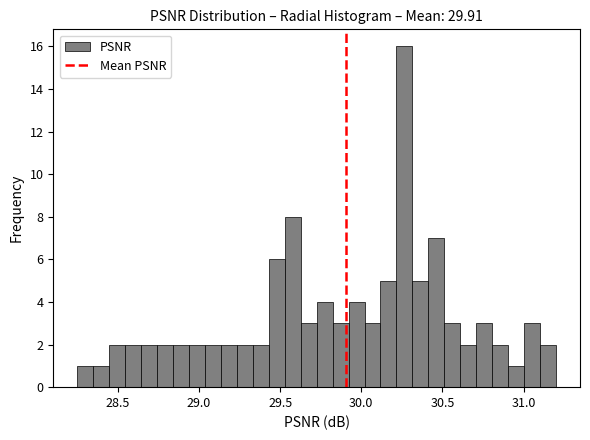

Around what value on the x-axis is the tallest bar? Give the approximate position of its centre, as read against the axis.

30.25